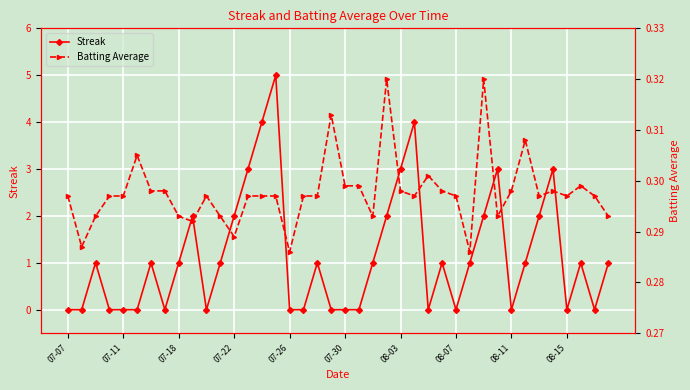

What is the sum of the Batting Average values at 11 and 37?

0.6